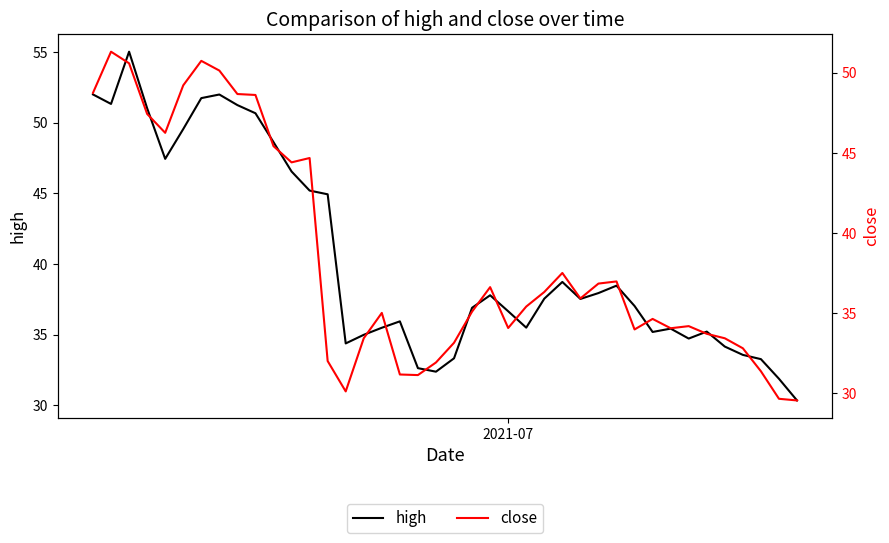

True or false: high and close cross at least once.

False